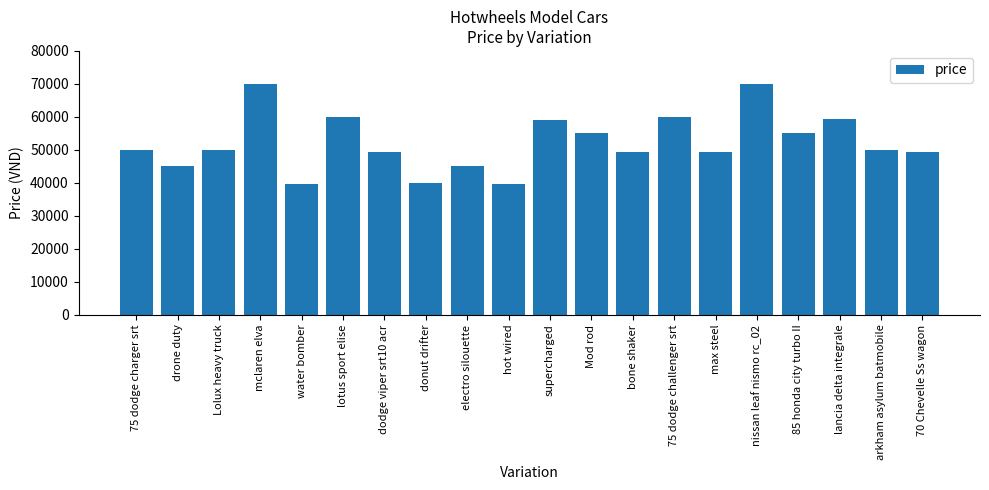

What is the minimum value shown in the chart?

39600